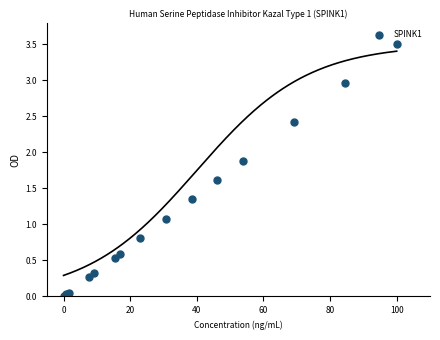

What Y value in the scatter plot is closest to 1?

1.1